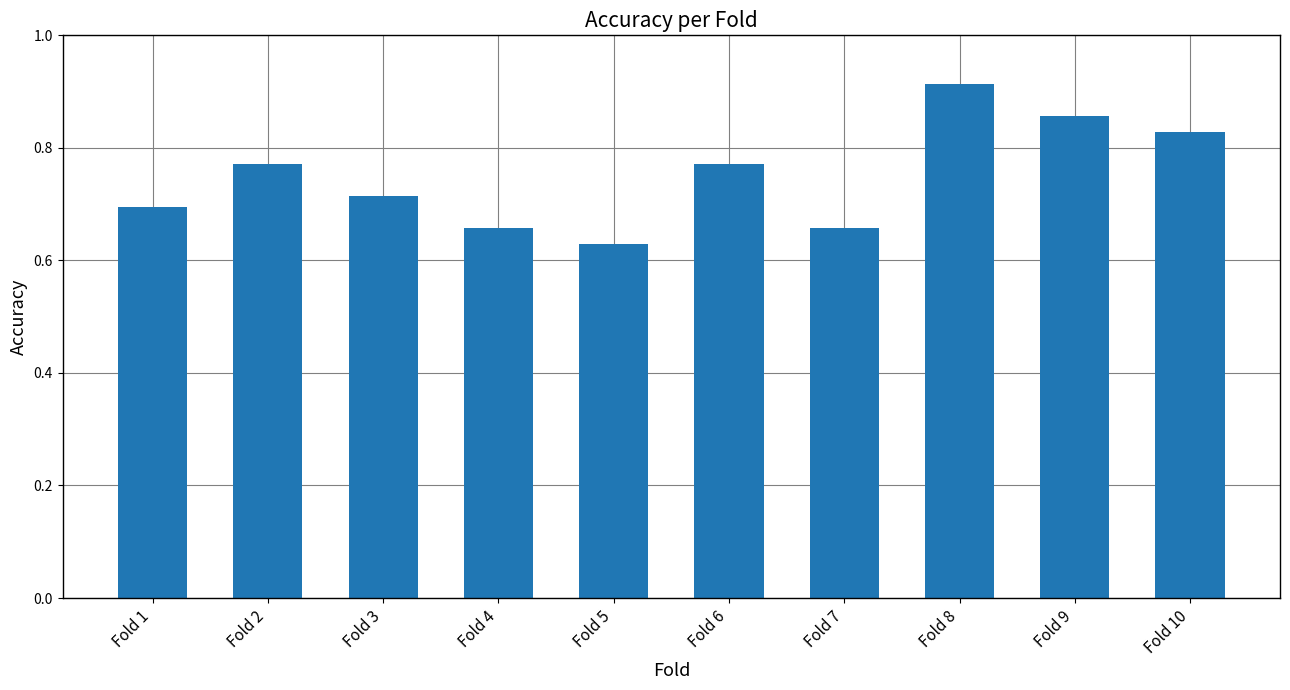

Count the number of categories in the chart.

10